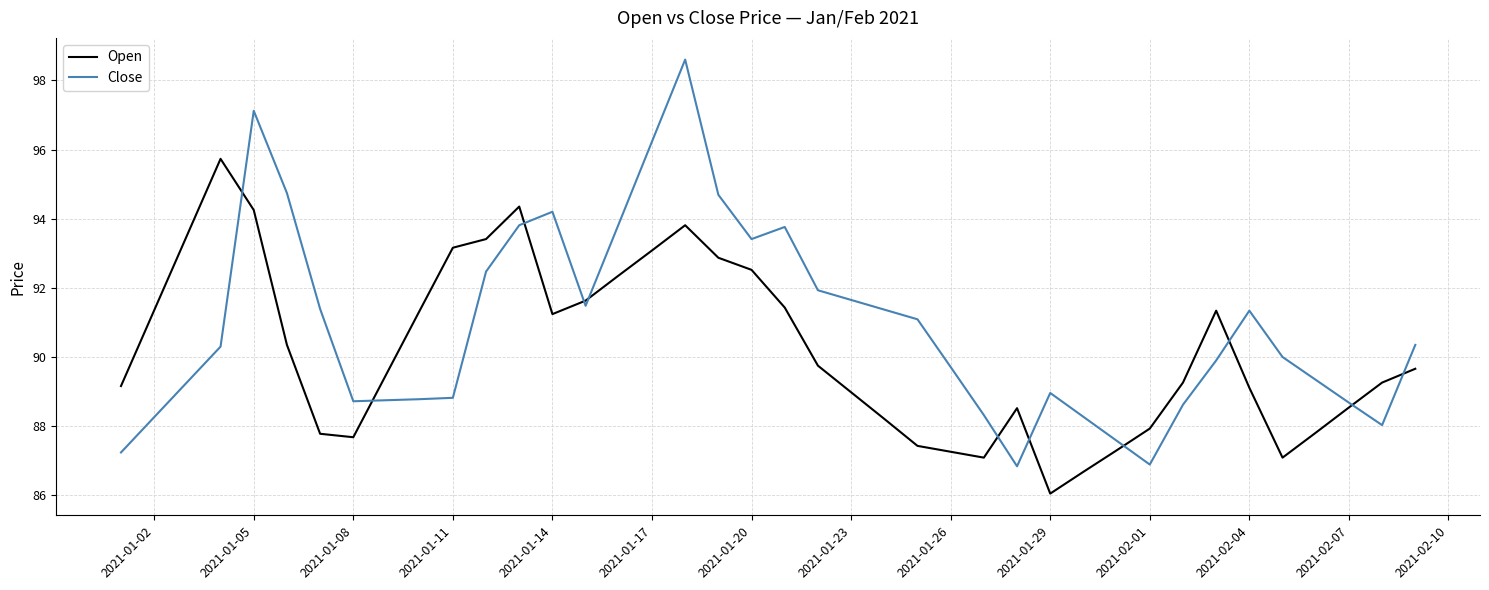

What is the greatest value displayed?

98.6